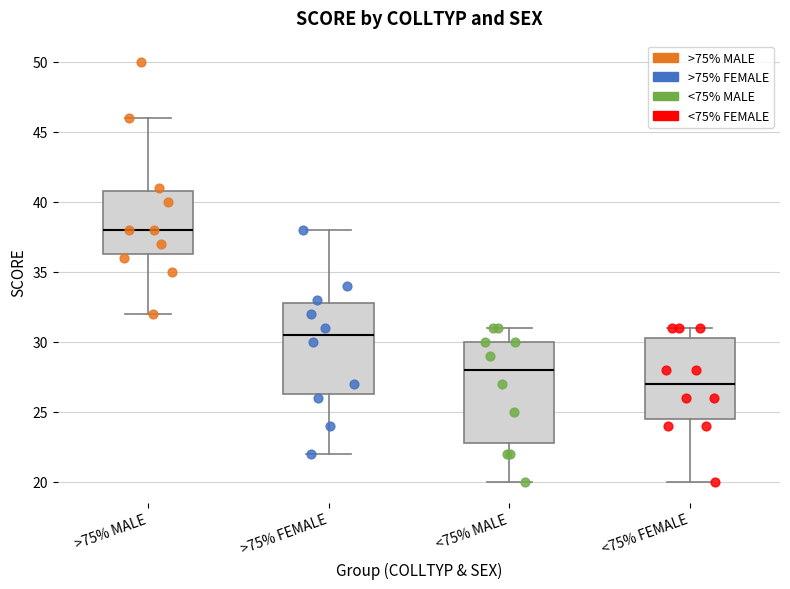

Comparing the boxes themselves (not the whiskers), which one is the tallest?

<75% MALE